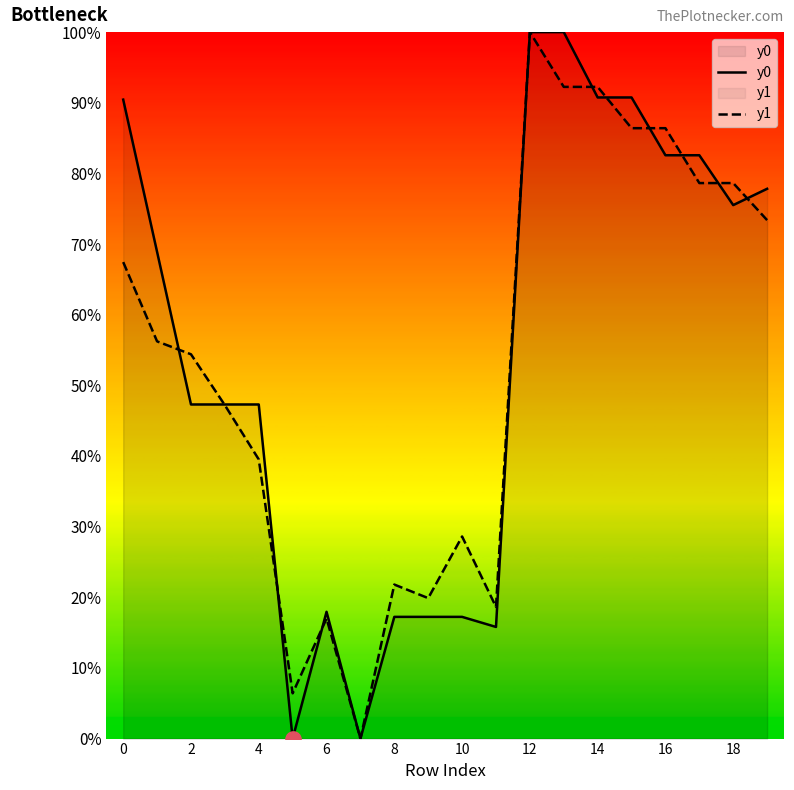

What is the highest value of the y0 series?

100.0